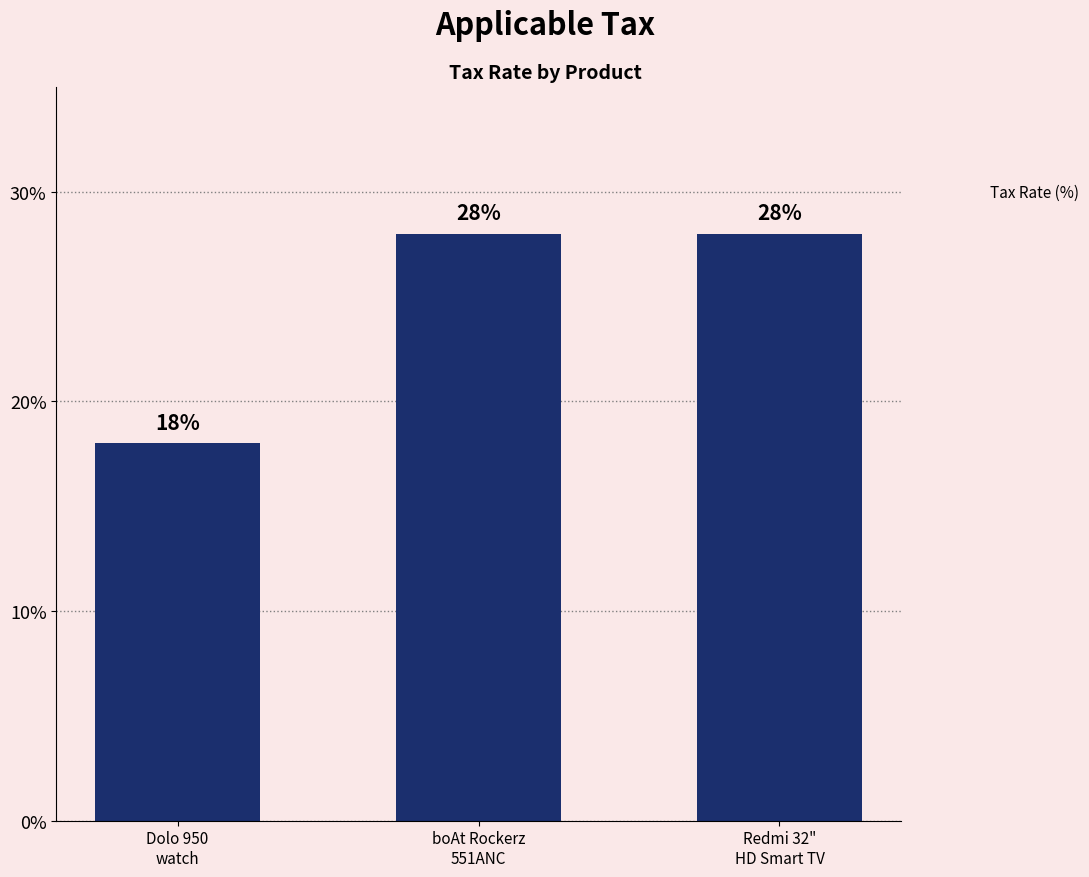

What is the label of the 1st bar from the left?

Dolo 950
watch